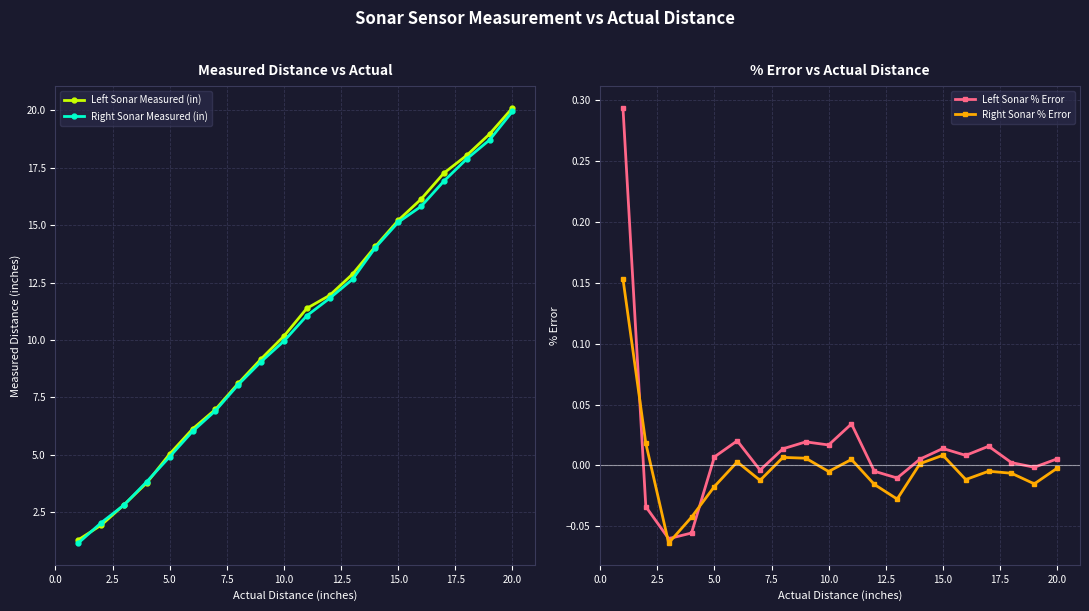

True or false: Left Sonar Measured (in) has a value of 26.5 at 15.0.

False